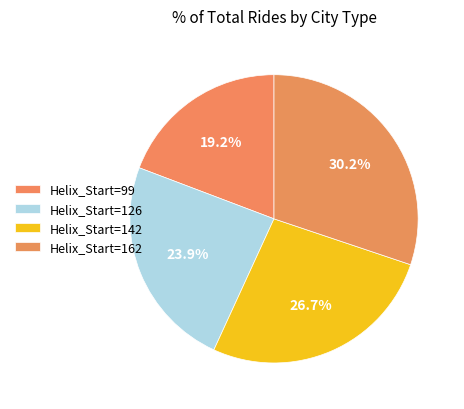

How many slices are in this pie chart?

4